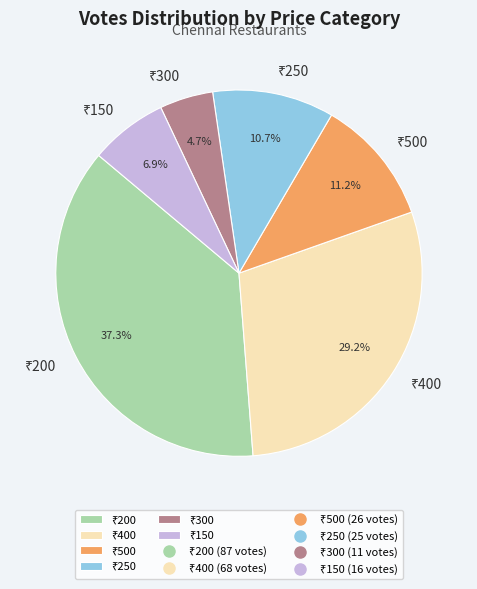

How many segments does this pie chart have?

6